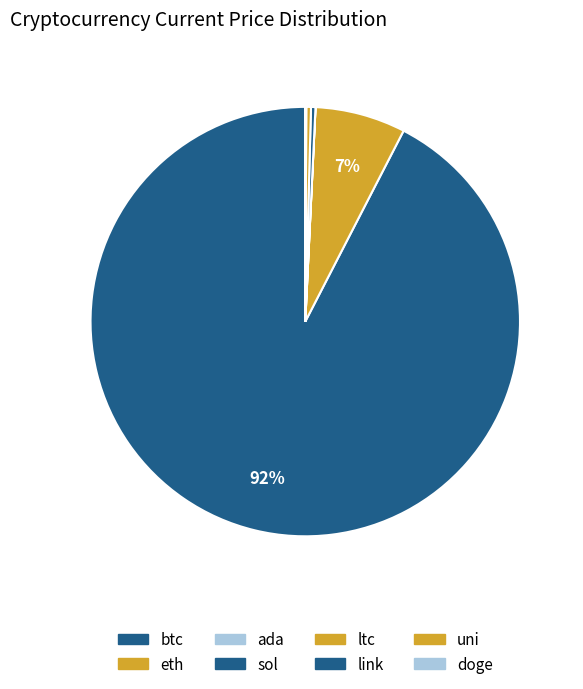

Which slice represents more than half of the pie?

btc